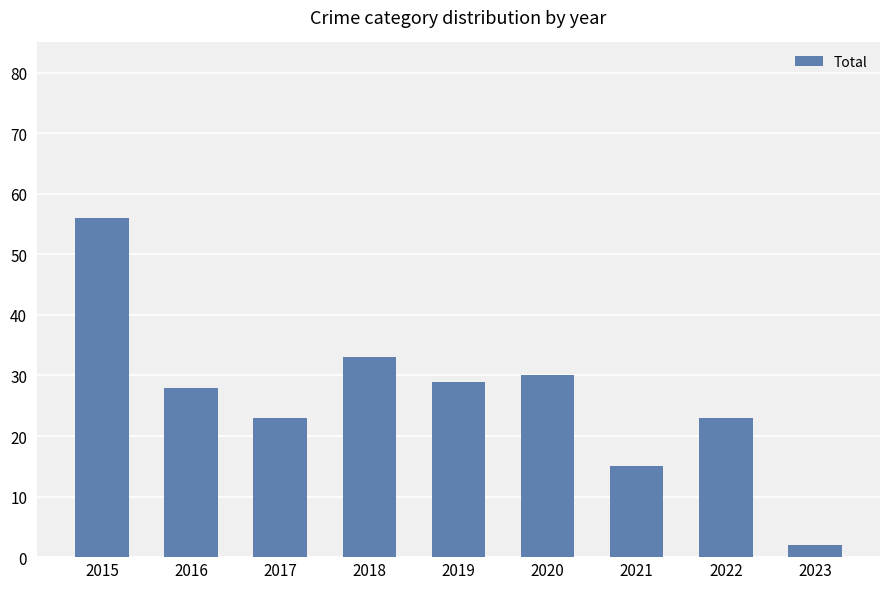

Approximately how many times larger is the value at 2023 compared to 2017?

0.1